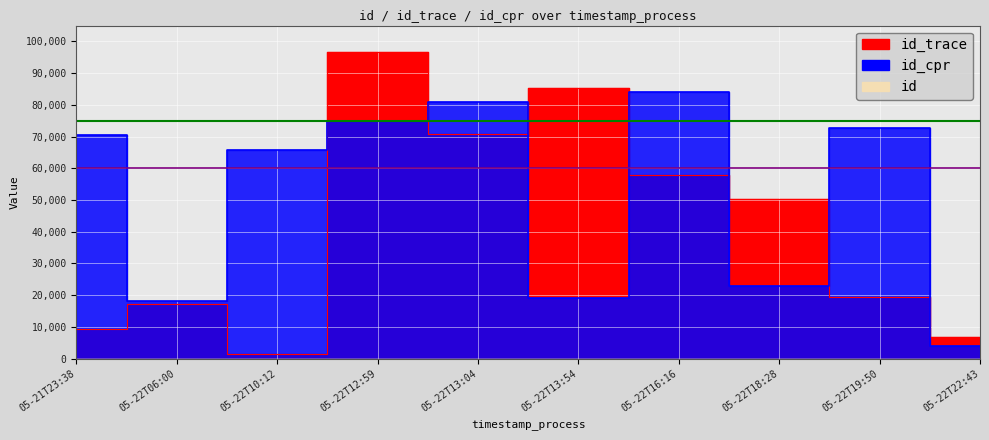

Rank the categories by id_cpr value from lowest to highest.

05-22T22:43, 05-22T06:00, 05-22T13:54, 05-22T18:28, 05-22T10:12, 05-21T23:38, 05-22T19:50, 05-22T12:59, 05-22T13:04, 05-22T16:16